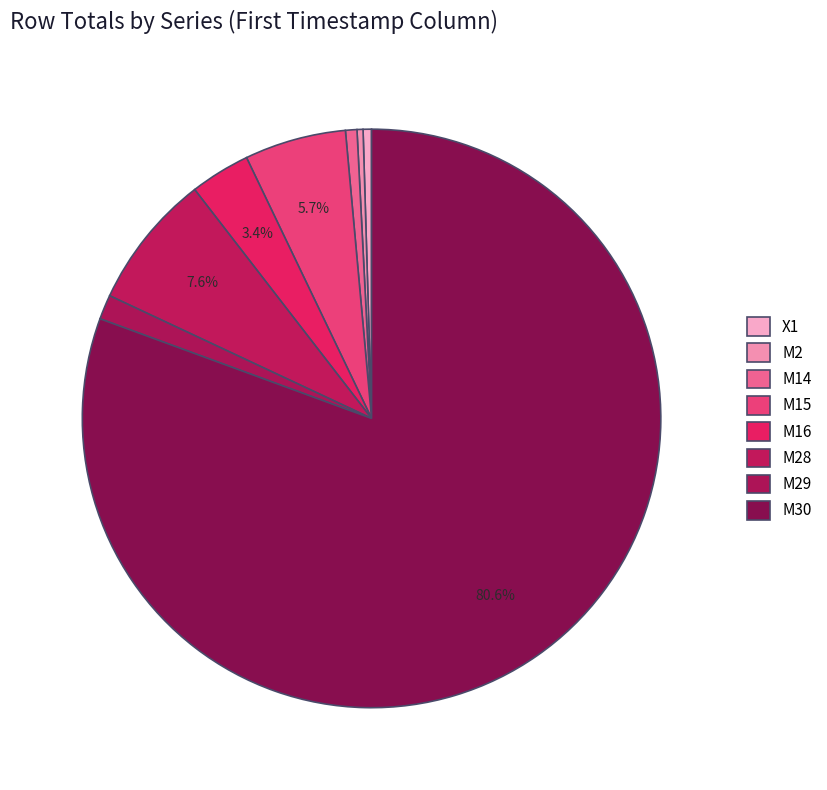

Is it true that M14 is 1% of the pie?

True